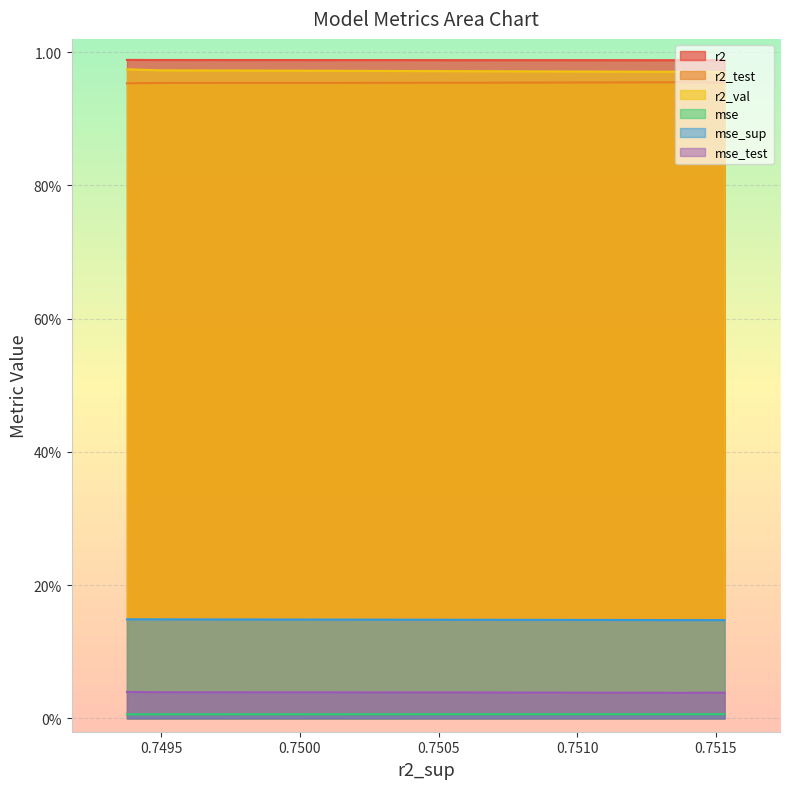

How many interior local valleys does the r2_val series have?

1